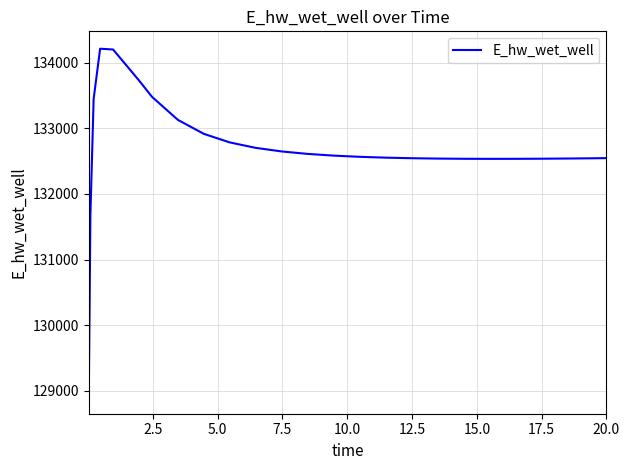

What is the maximum value shown in the chart?

134213.9